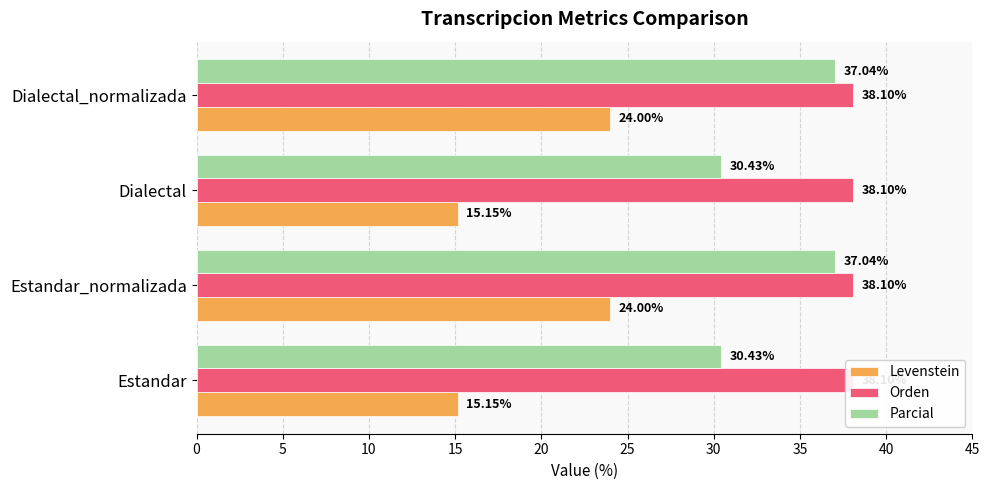

How many categories are shown in the chart?

4